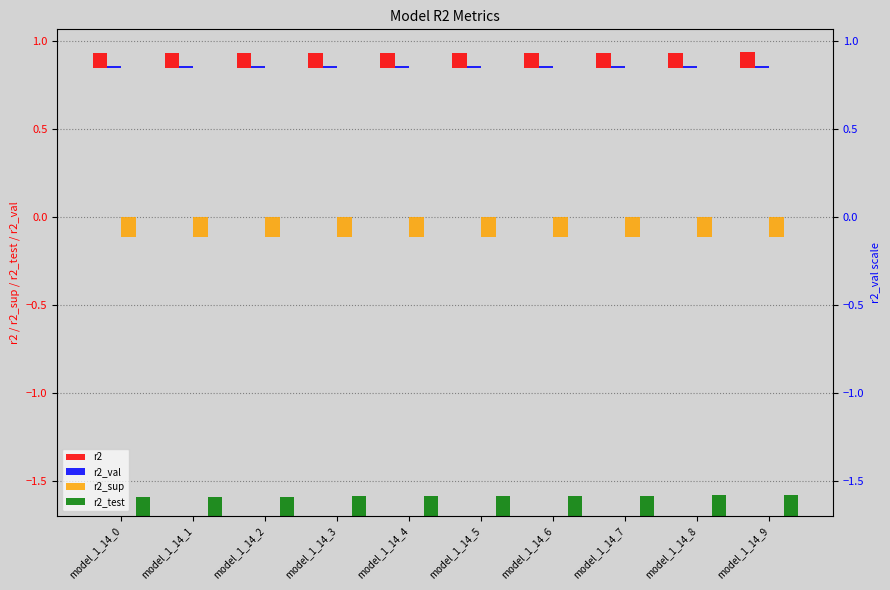

What is the value of the r2_sup bar at the 7th from the left?

-0.1